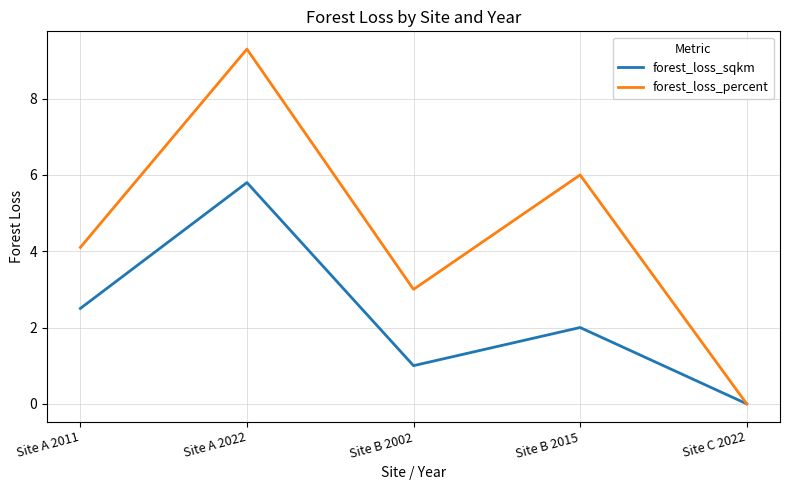

What is the difference between the forest_loss_percent values at Site B 2002 and Site B 2015?

3.0